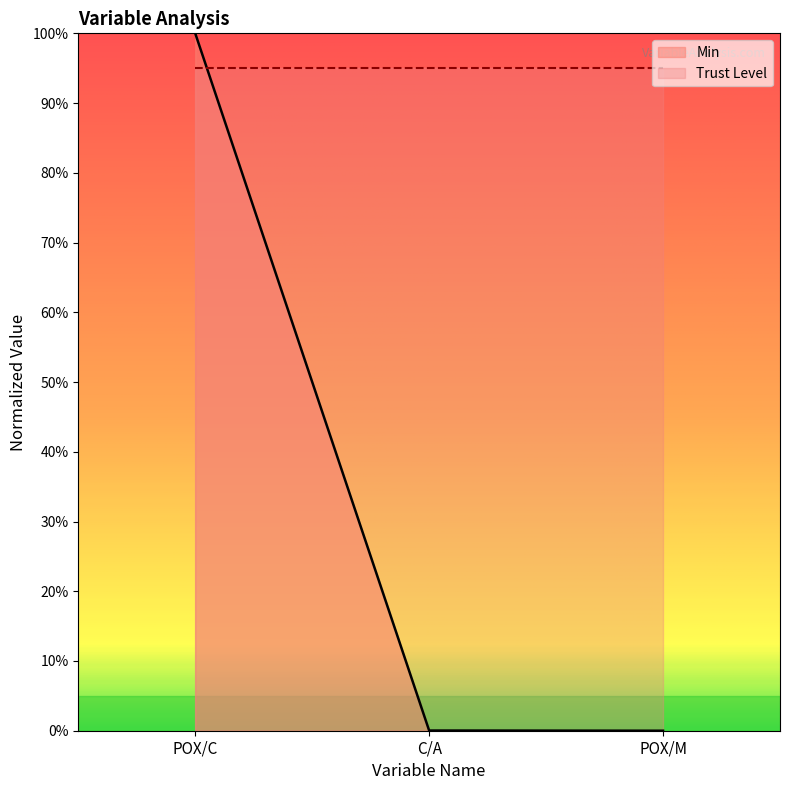

True or false: the data shows 0.0 at C/A.

False